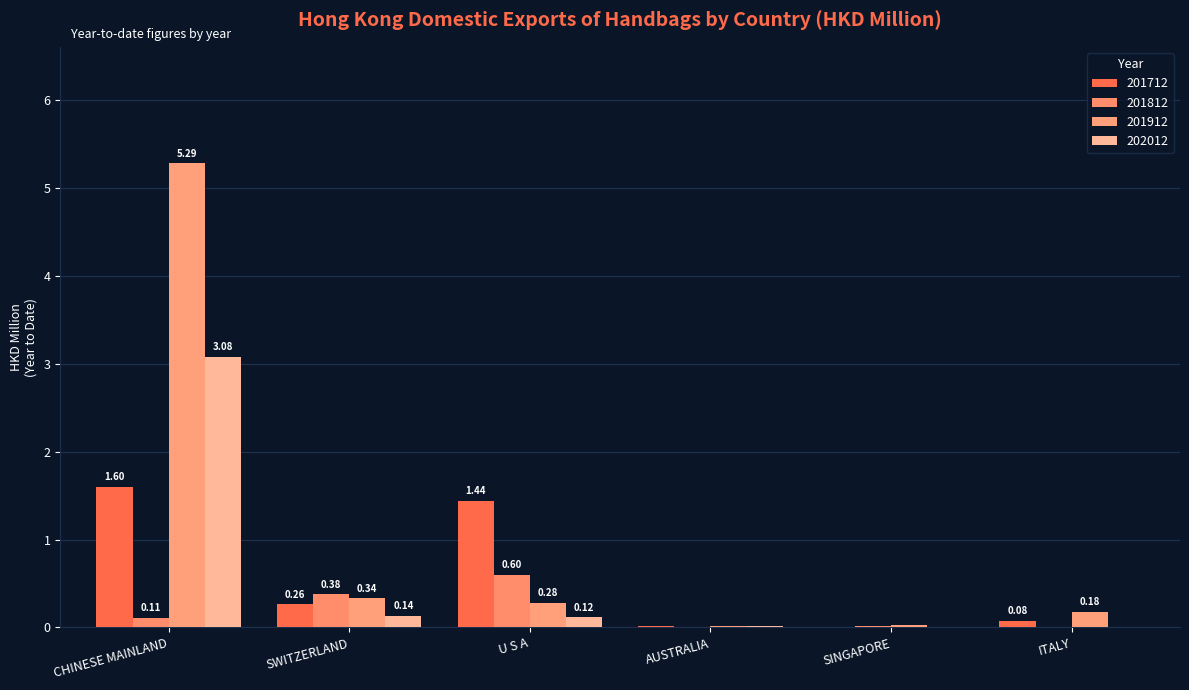

What is the sum of all 201812 values?

1.1